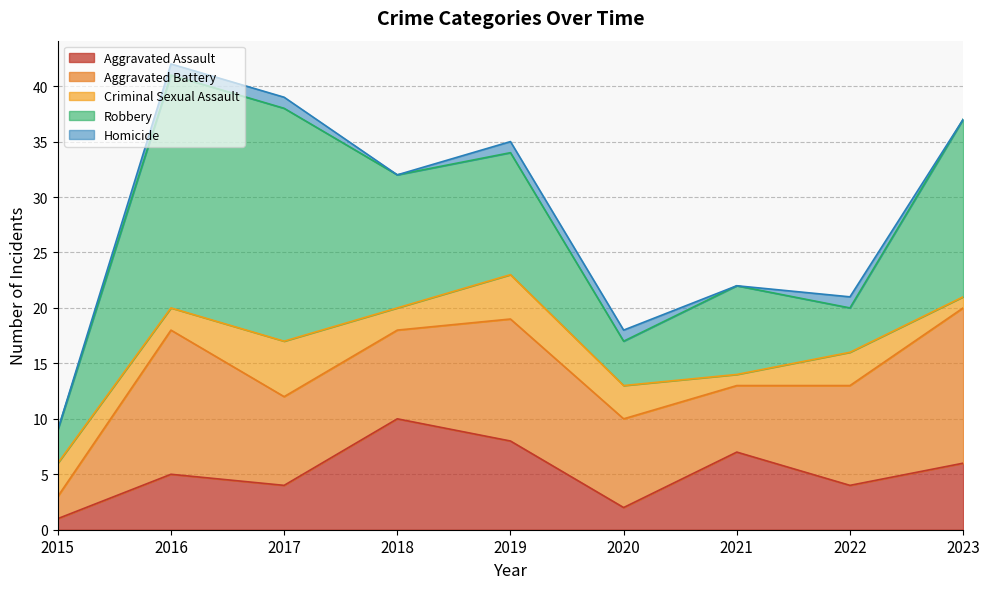

How many data points in Homicide are less than 1?

4